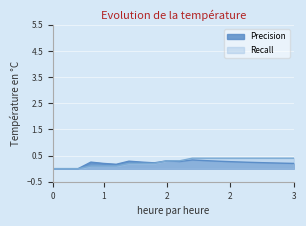

Count the number of data series in this chart.

2